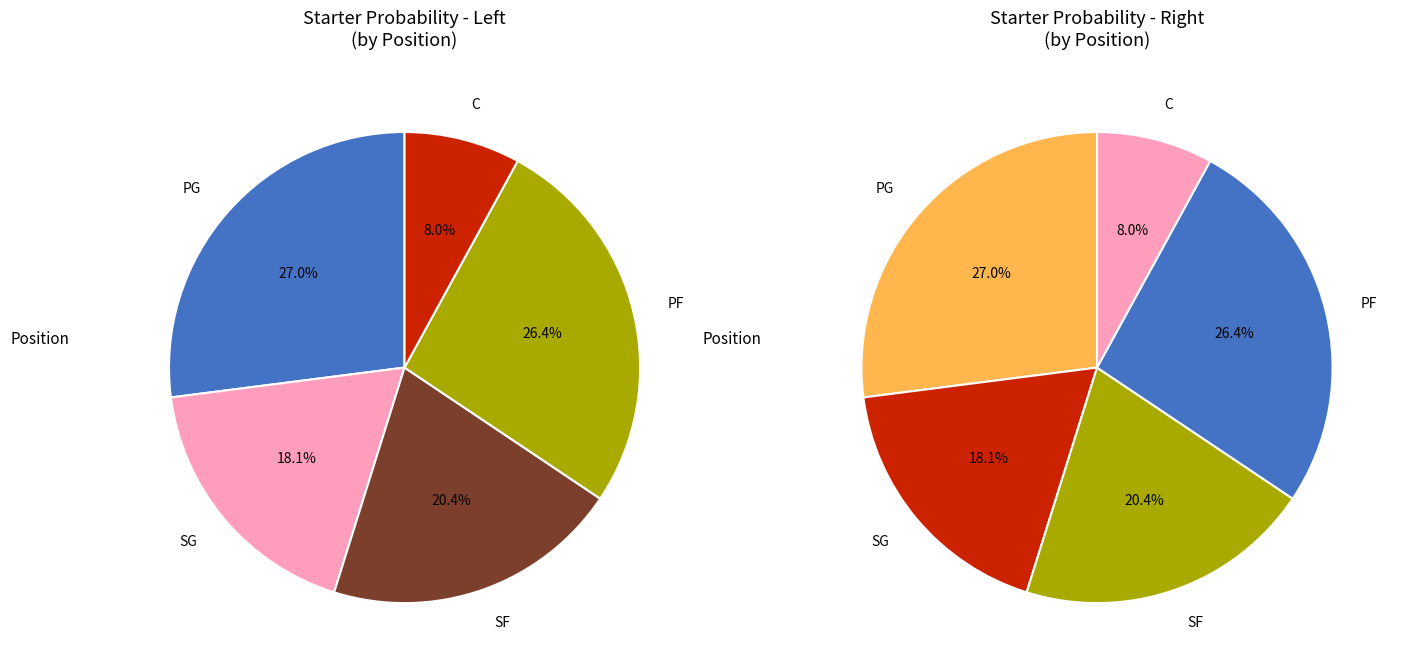

Does any single category account for the majority?

No